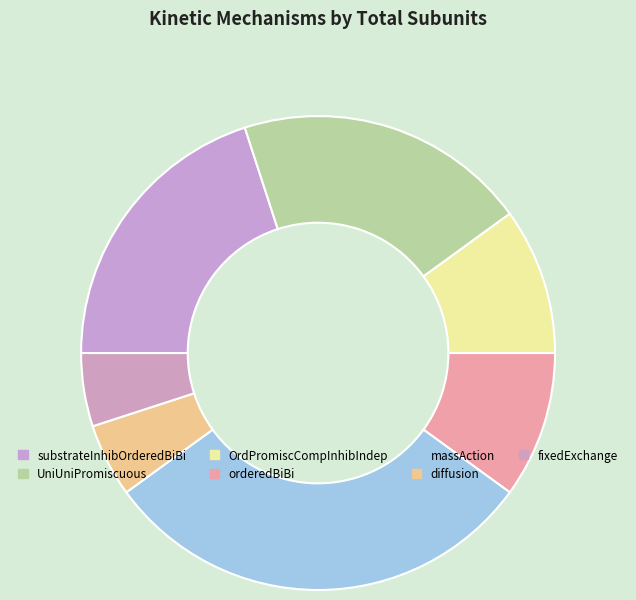

How many slices are in this pie chart?

7